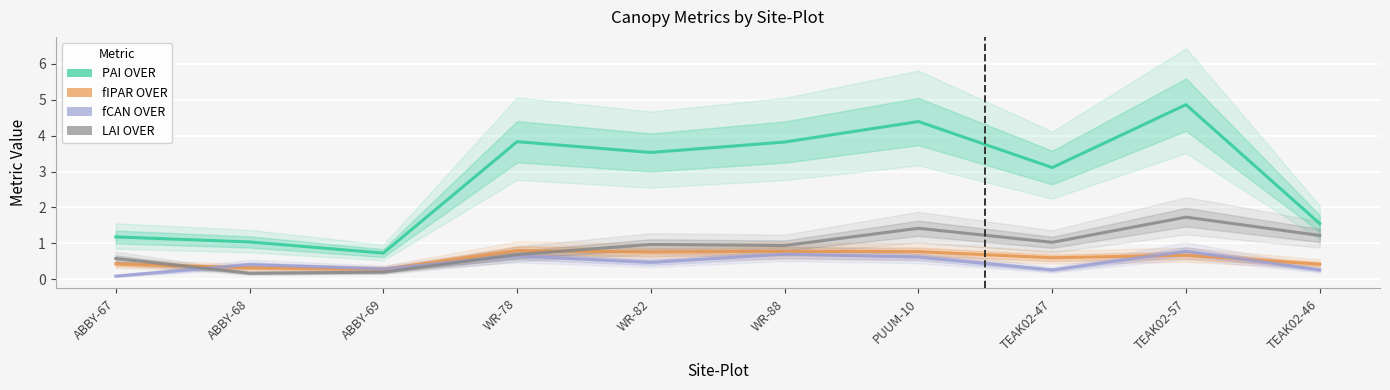

Which category has the lowest value in the fCAN OVER series?

ABBY-67